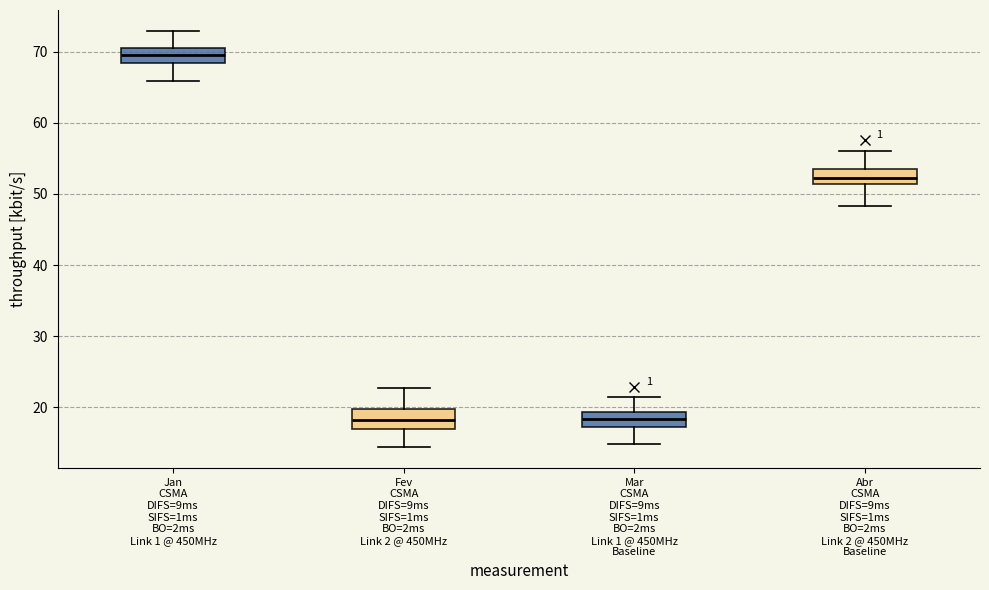

Reading left to right, transcribe this box plot: for each box, give where its median line is, the range the box spans, and where its two whiskers end, as read against the y-axis. The values are not printed on the chart, so give them approximately, as read against the axis.

Jan CSMA DIFS=9ms SIFS=1ms BO=2ms Link 1 @ 450MHz: median 70, box 68 to 71, whiskers 66 to 73
Fev CSMA DIFS=9ms SIFS=1ms BO=2ms Link 2 @ 450MHz: median 18, box 17 to 20, whiskers 14 to 23
Mar CSMA DIFS=9ms SIFS=1ms BO=2ms Link 1 @ 450MHz Baseline: median 18, box 17 to 19, whiskers 15 to 21
Abr CSMA DIFS=9ms SIFS=1ms BO=2ms Link 2 @ 450MHz Baseline: median 52, box 51 to 54, whiskers 48 to 56